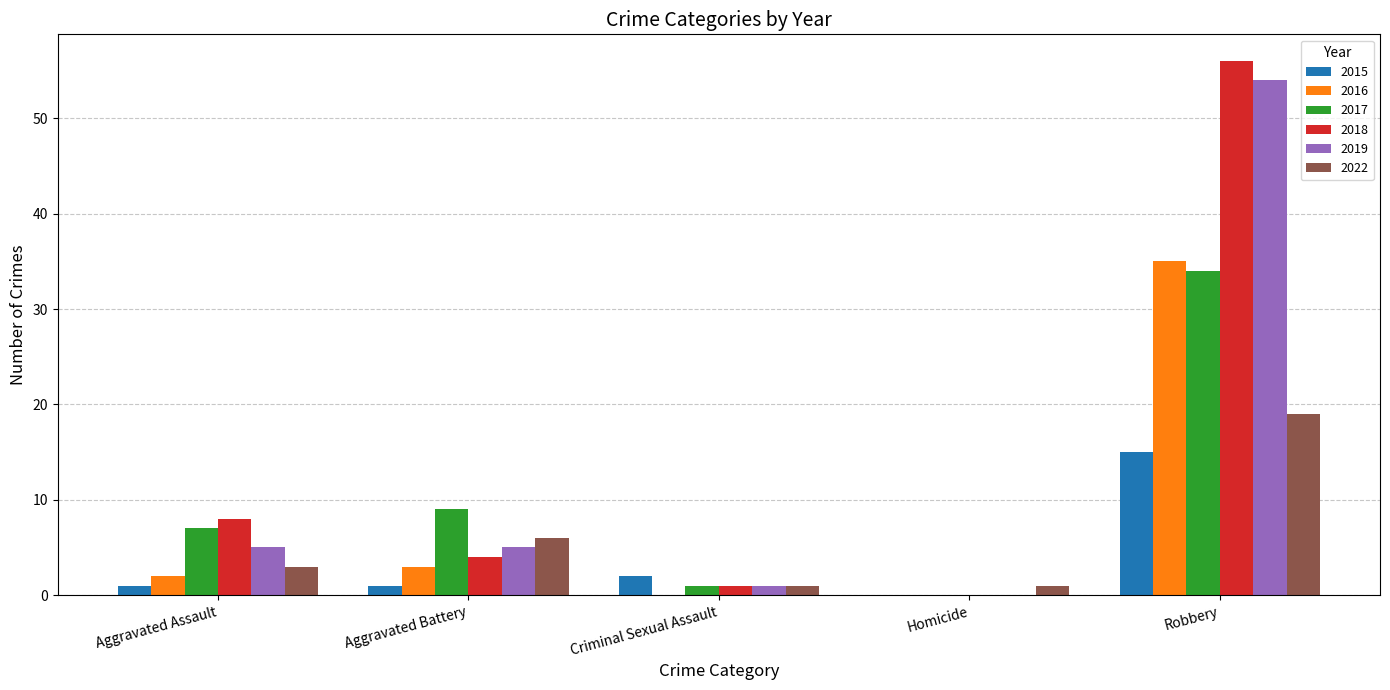

What value does the 2022 series have at Robbery?

19